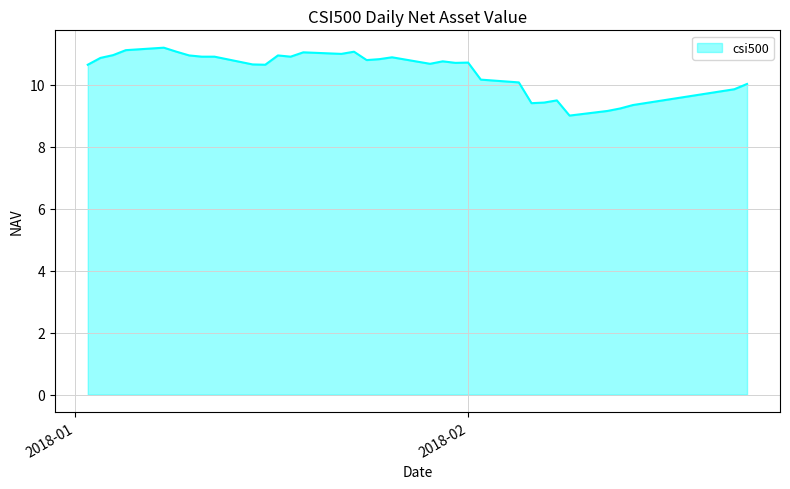

What is the smallest value displayed?

9.0